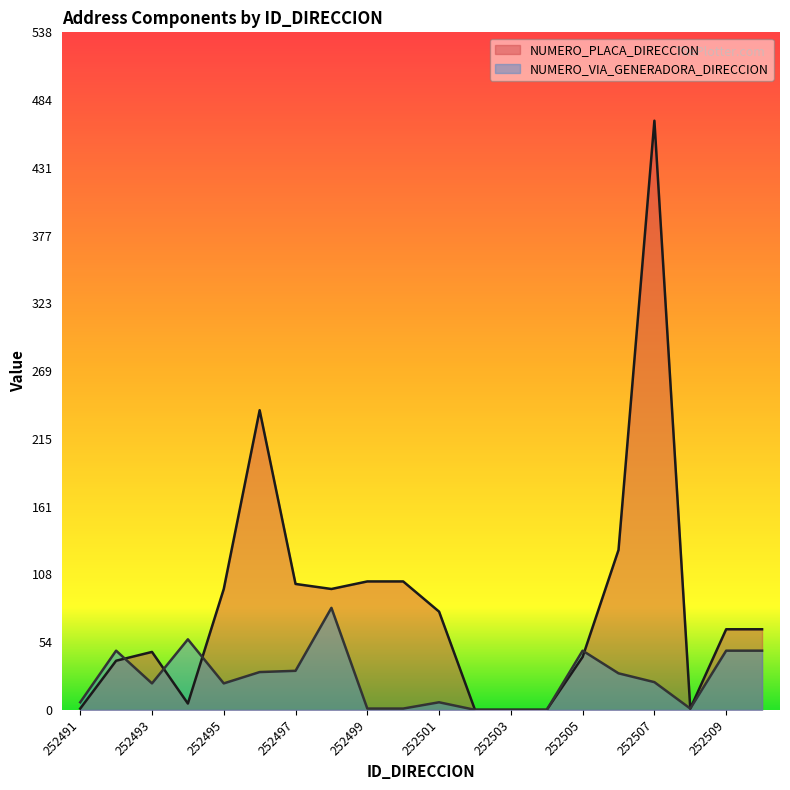

List the series in order of their peak value, highest first.

NUMERO_PLACA_DIRECCION, NUMERO_VIA_GENERADORA_DIRECCION